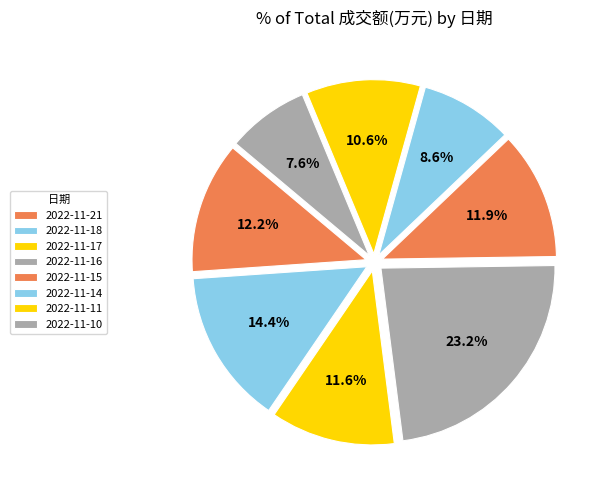

Rank the categories by value from highest to lowest.

2022-11-16, 2022-11-18, 2022-11-21, 2022-11-15, 2022-11-17, 2022-11-11, 2022-11-14, 2022-11-10